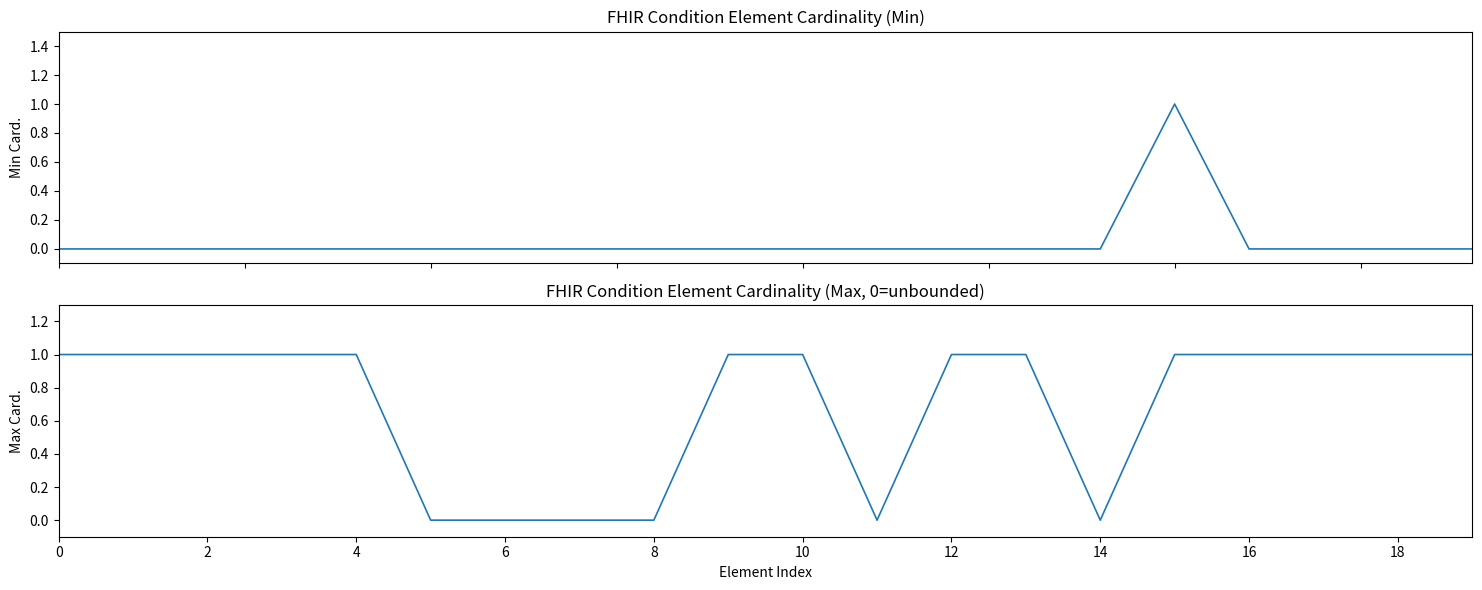

How many interior local peaks does the Min Cardinality series have?

1